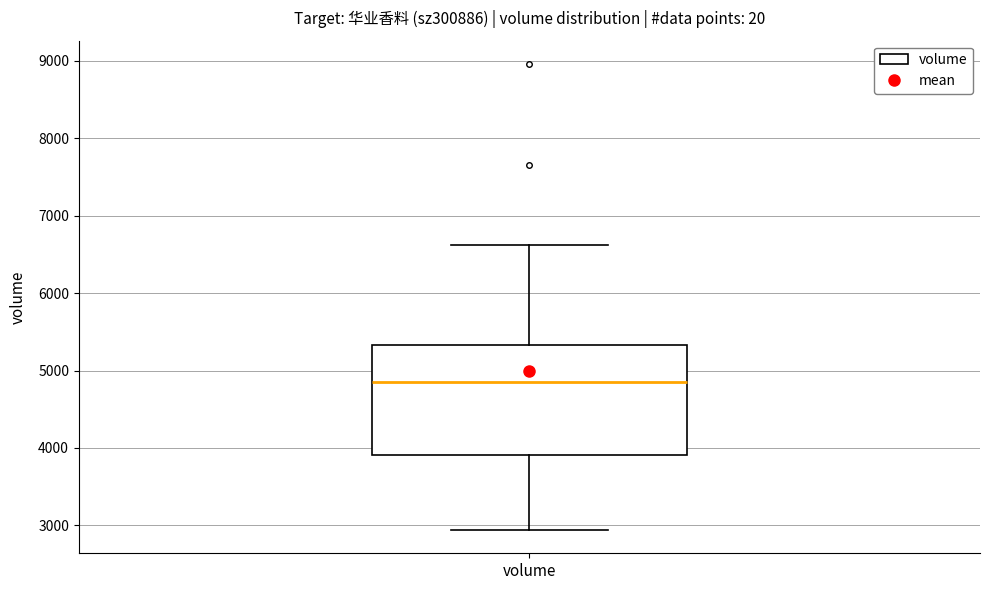

Read this box plot against the y-axis: the position of the median line, the range covered by the box, and the ends of both whiskers. The values are not printed on the chart, so give them approximately, as read against the axis.

median 4800, box 3900 to 5300, whiskers 2900 to 6600